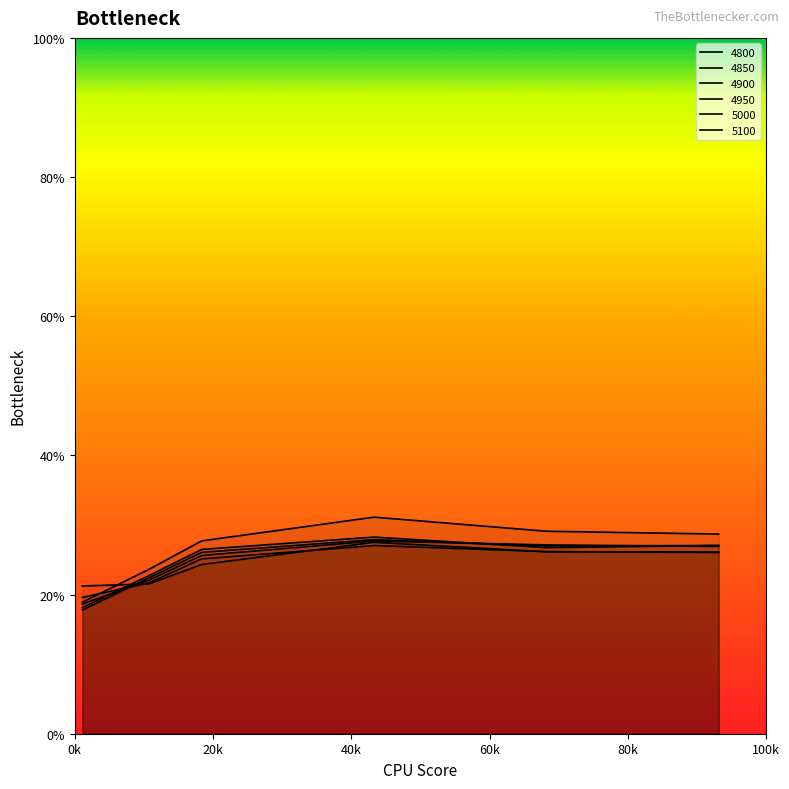

What value does the 4800 series have at 0.1068493150684932?

0.2